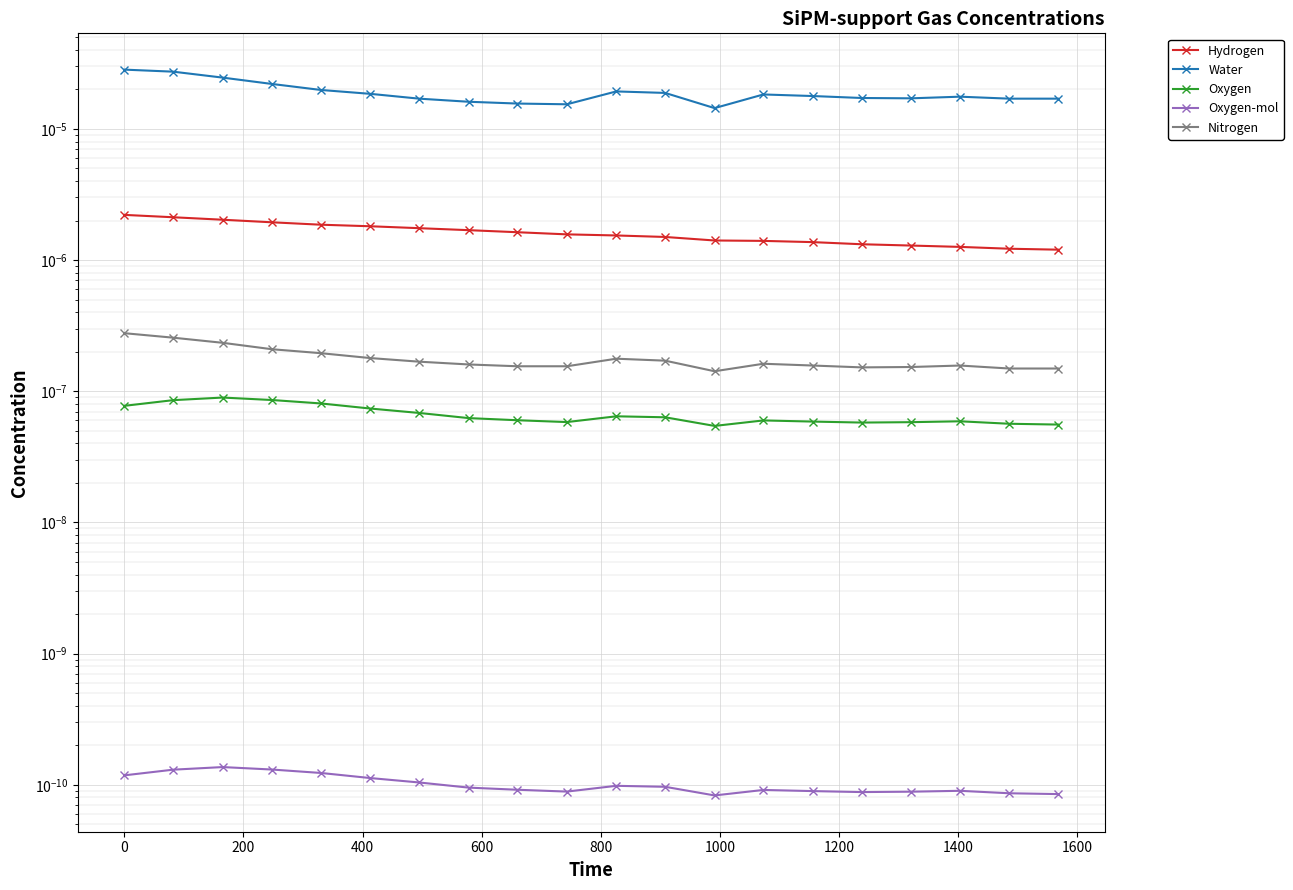

Which series has the largest total across all categories?

Water